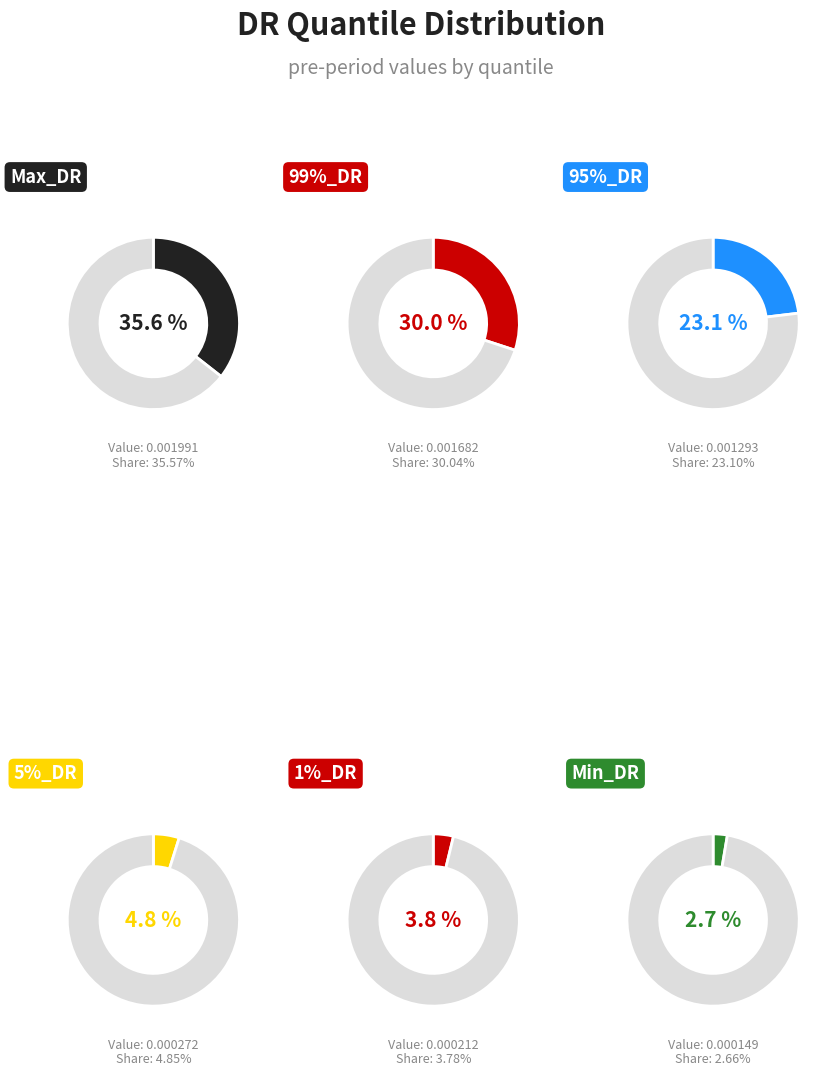

How many slices are in this pie chart?

6